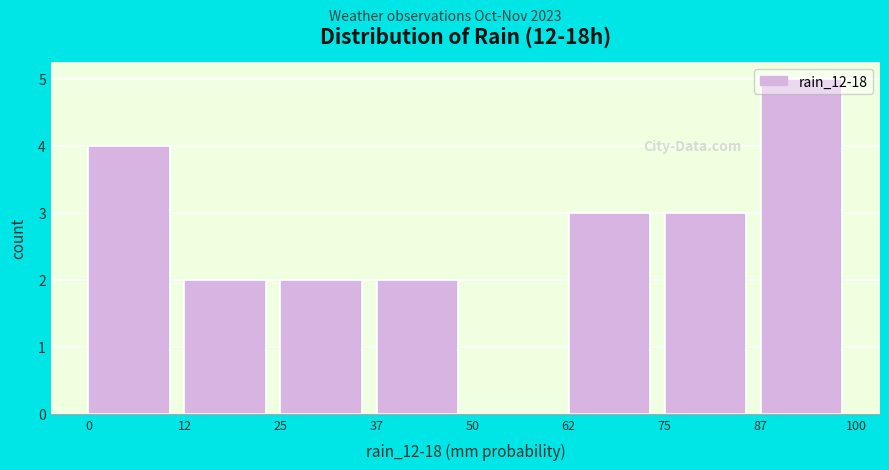

Over which range of the x-axis is the bar tallest?

87 to 100